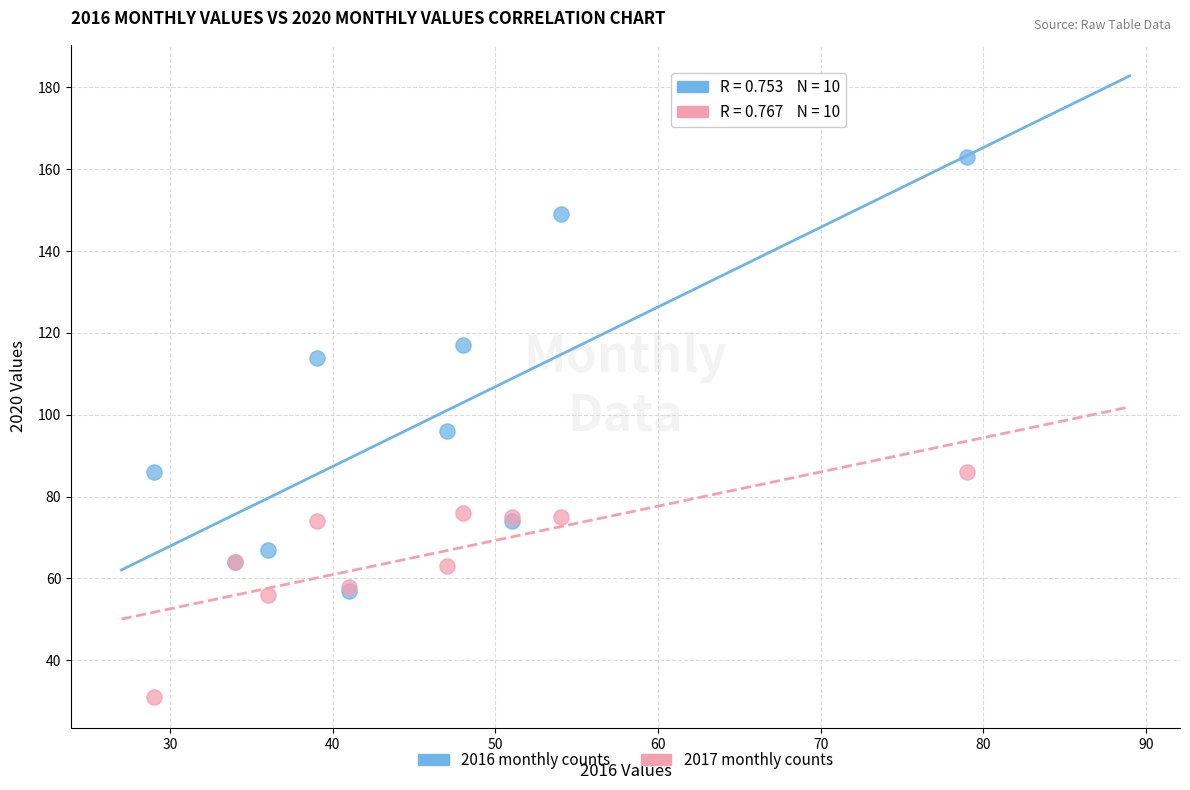

Which series contains the lowest Y value?

2017 monthly counts